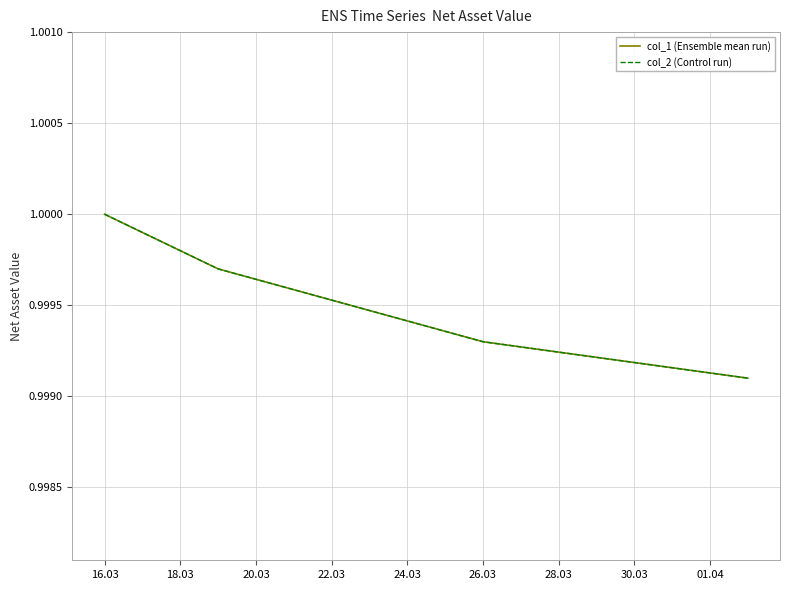

Does the chart display data point markers on the line(s)?

No